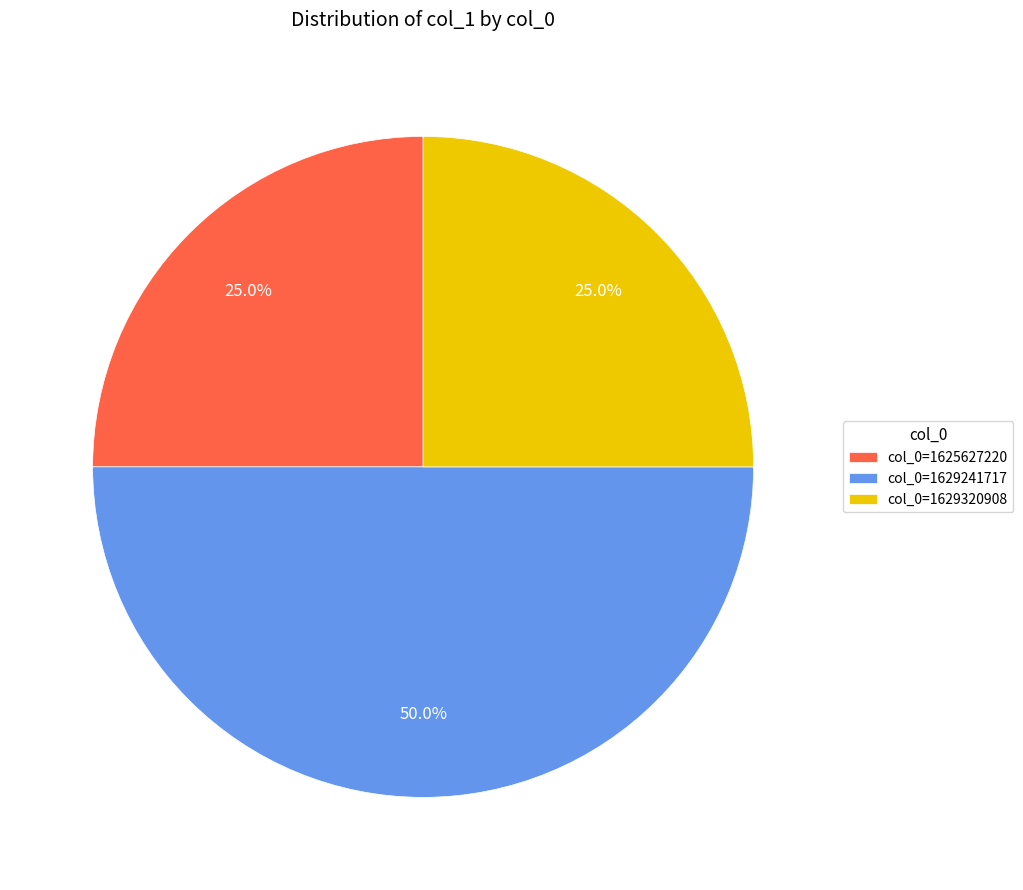

Which category has the biggest portion of the pie?

col_0=1629241717